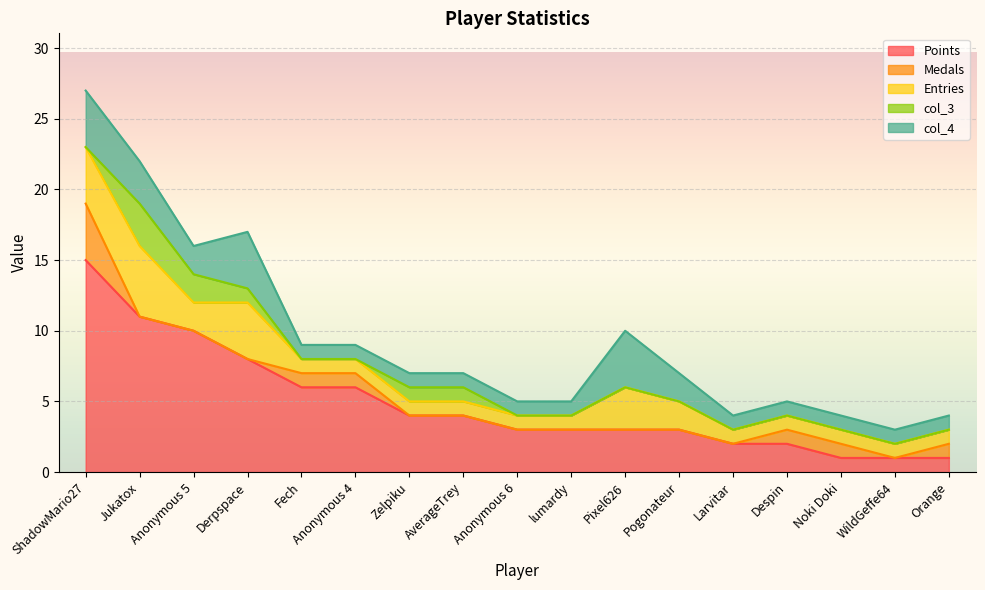

Does the chart display data point markers on the line(s)?

No